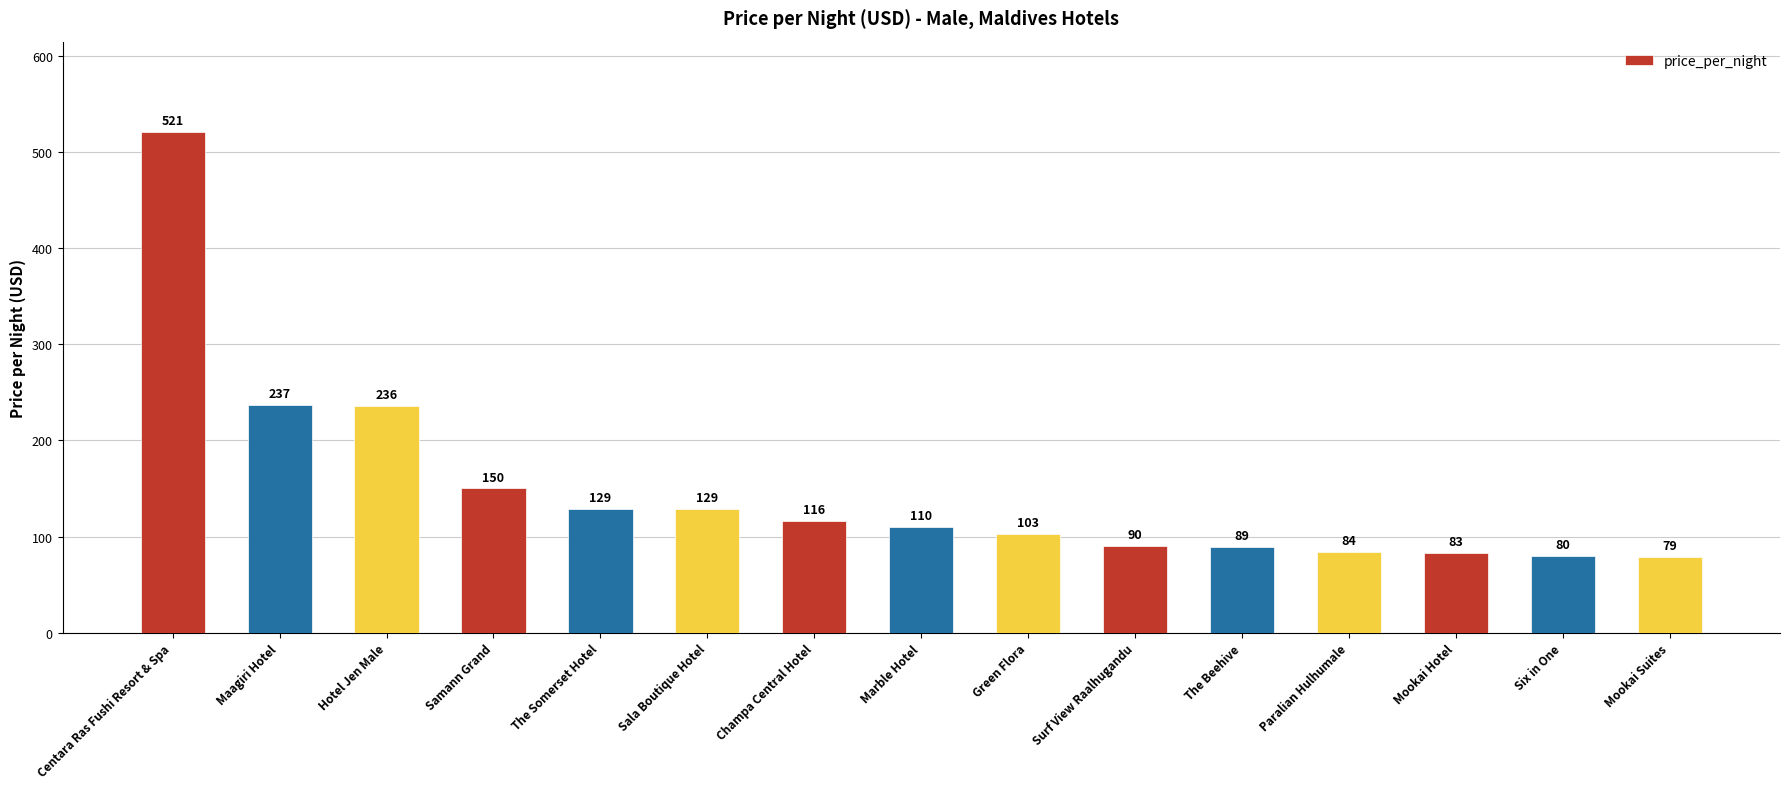

What is the label of the 4th bar from the right?

Paralian Hulhumale